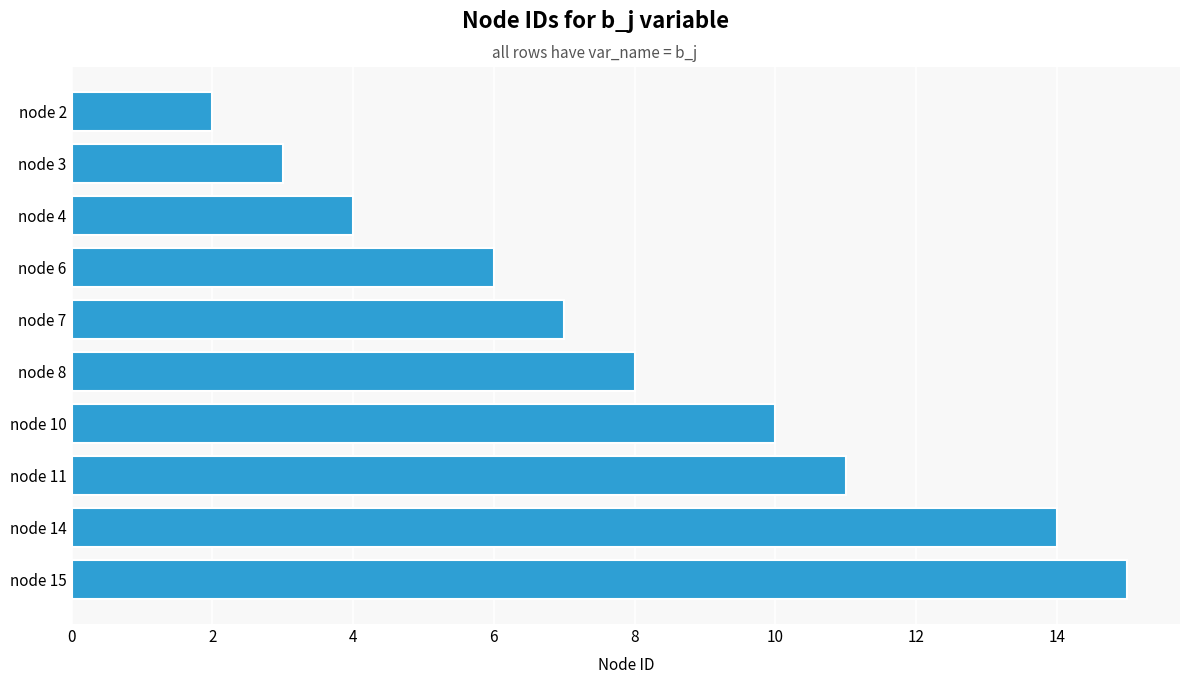

Reading top to bottom, transcribe all the data shown in this chart.

node 2=2	node 3=3	node 4=4	node 6=6	node 7=7	node 8=8	node 10=10	node 11=11	node 14=14	node 15=15